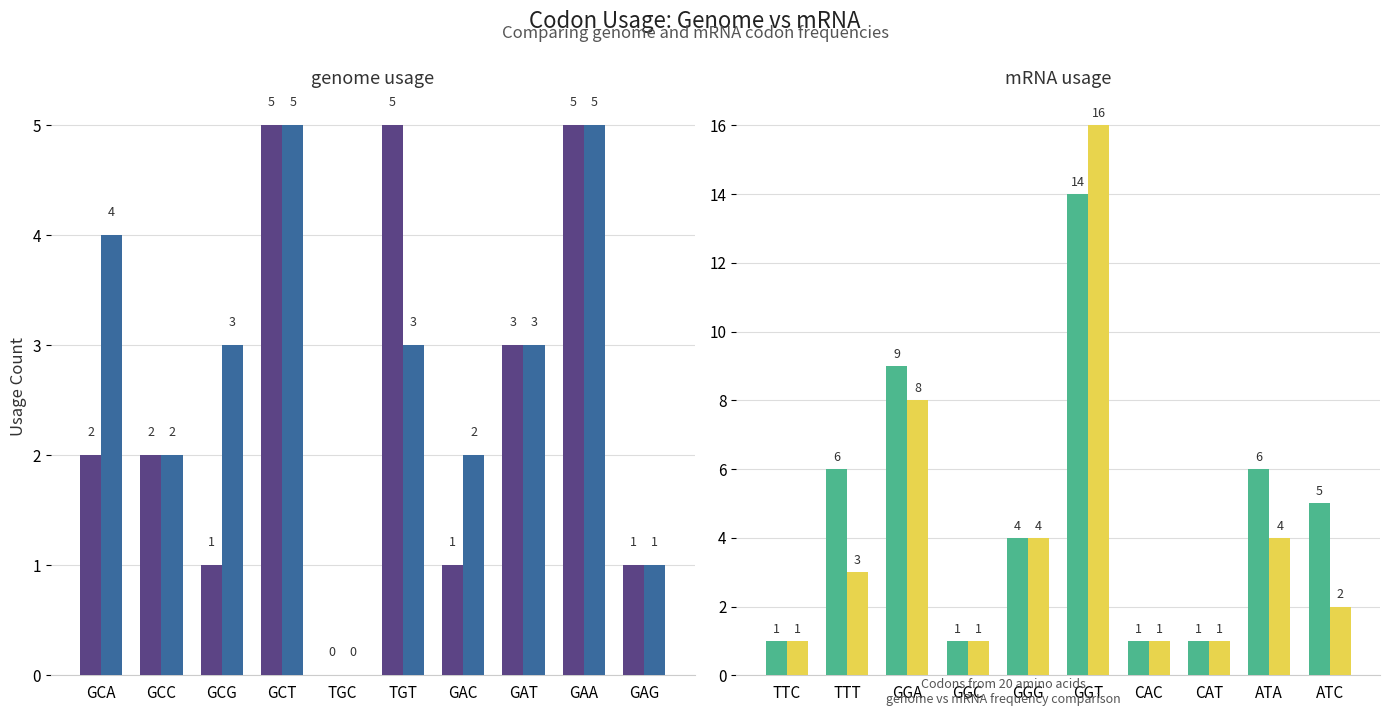

What is the label of the 2nd bar from the left?

TTT